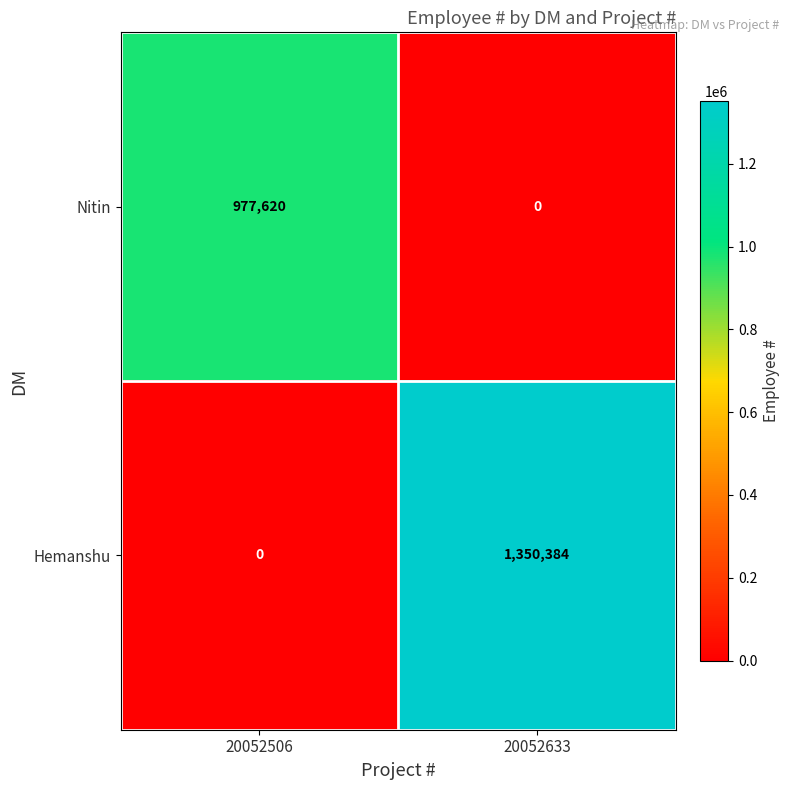

Reading left to right, transcribe all the data shown in this chart.

Nitin: 977620	0
Hemanshu: 0	1350384